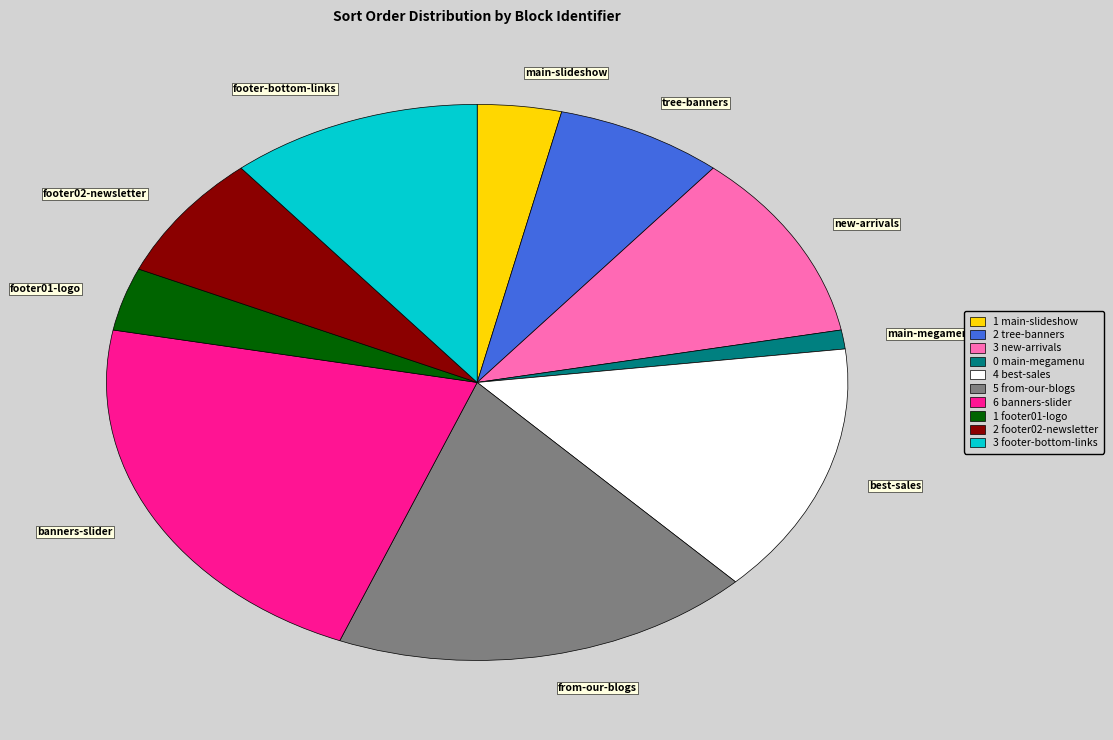

Is there a majority slice in this chart?

No